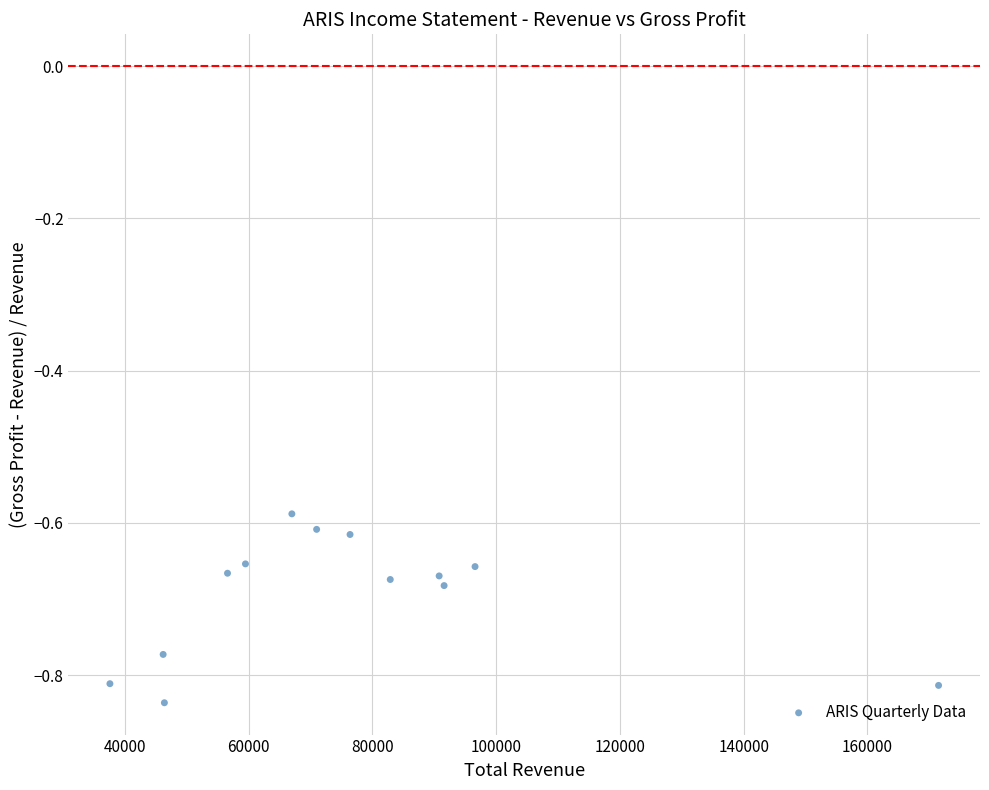

What is the range of X values (max minus min)?

133900.0